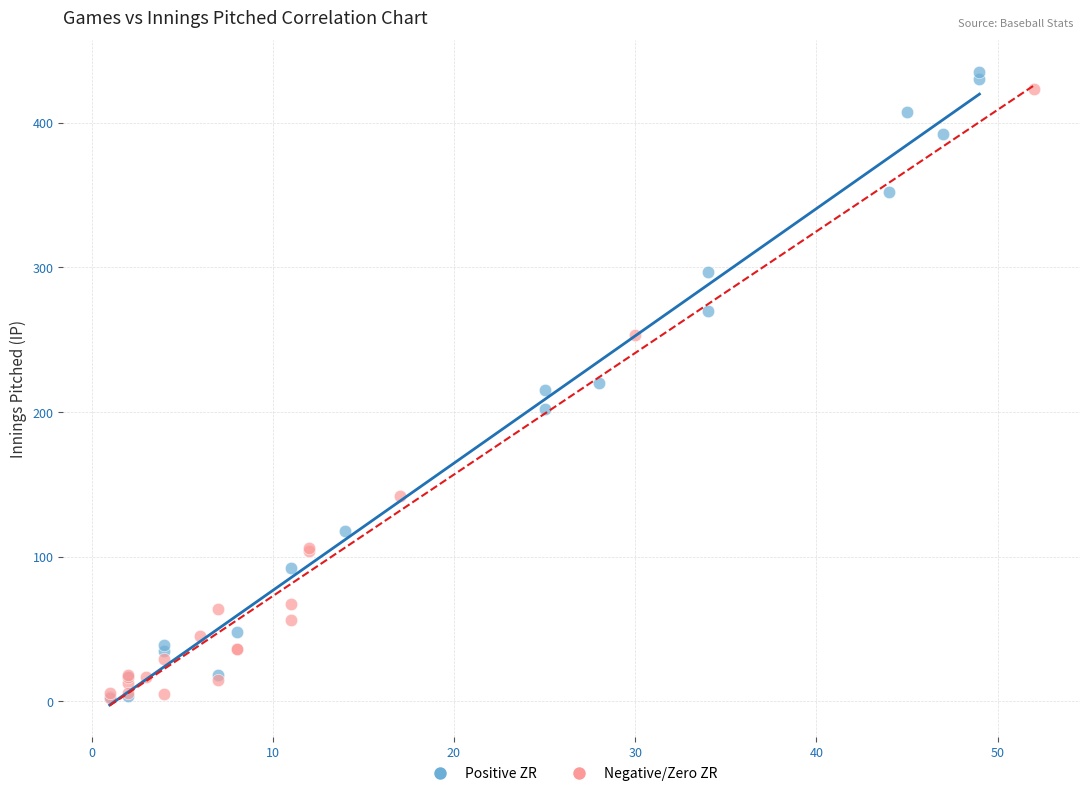

Which series reaches the maximum Y coordinate?

Positive ZR